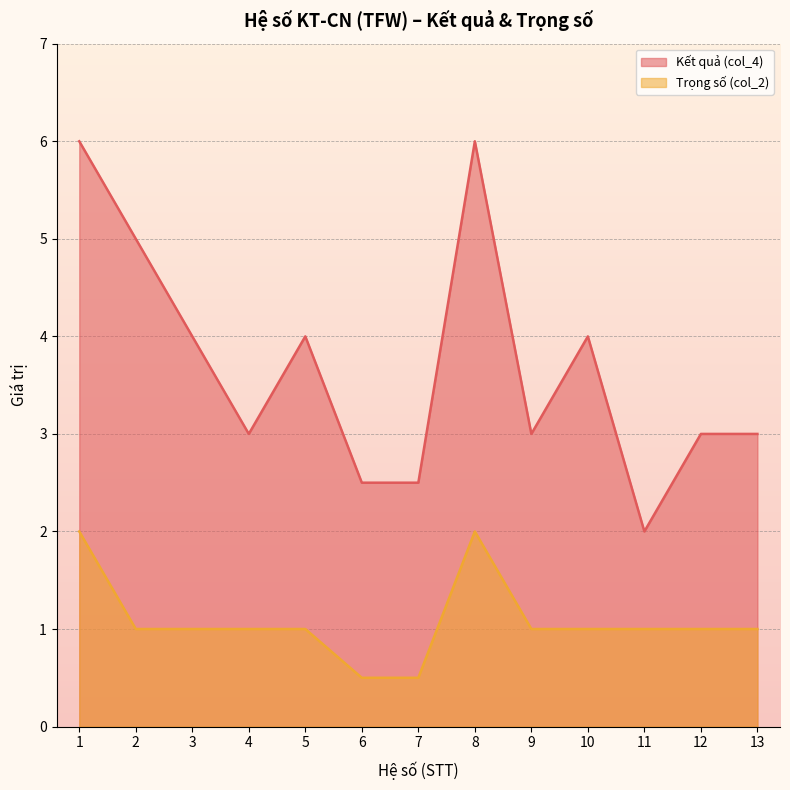

True or false: Kết quả (col_4) and Trọng số (col_2) cross at least once.

False